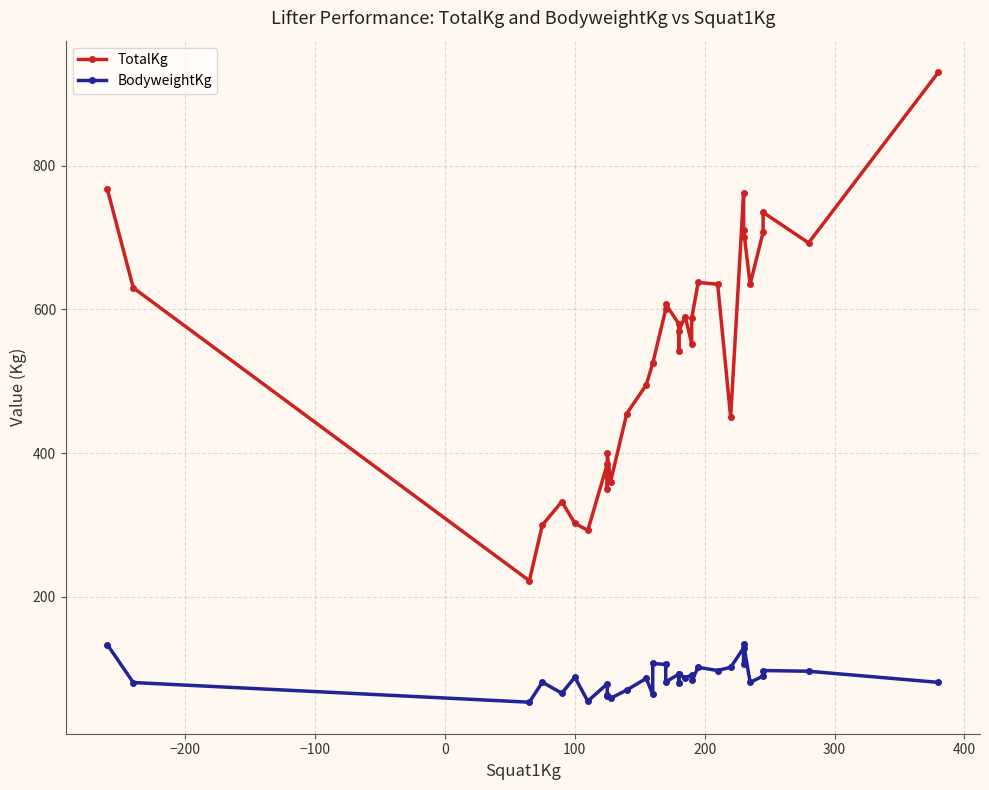

Rank the series by their average value, from lowest to highest.

BodyweightKg, TotalKg